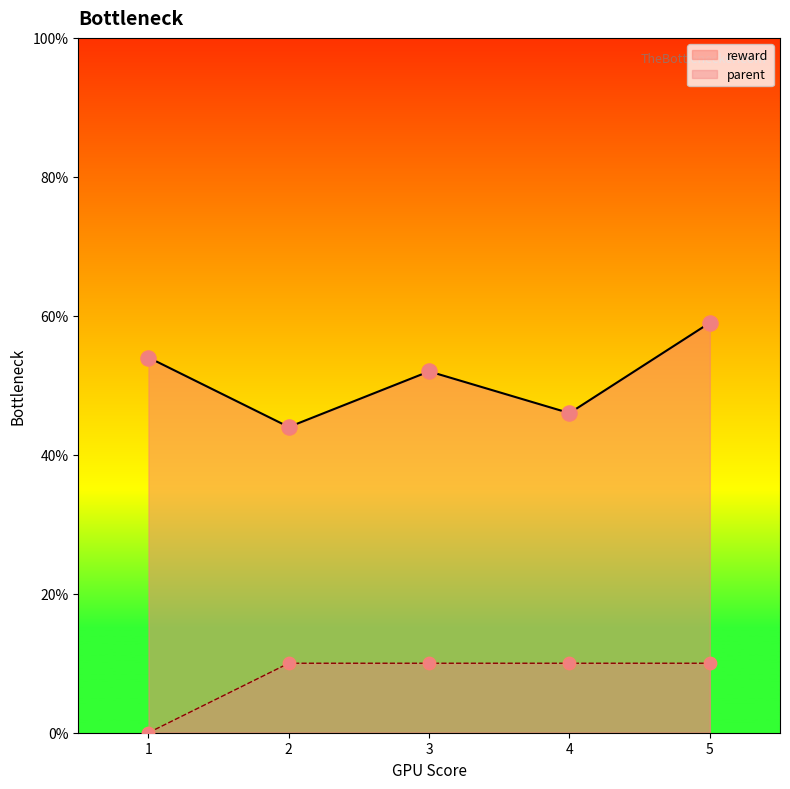

What is the total value across all series at 5?

69